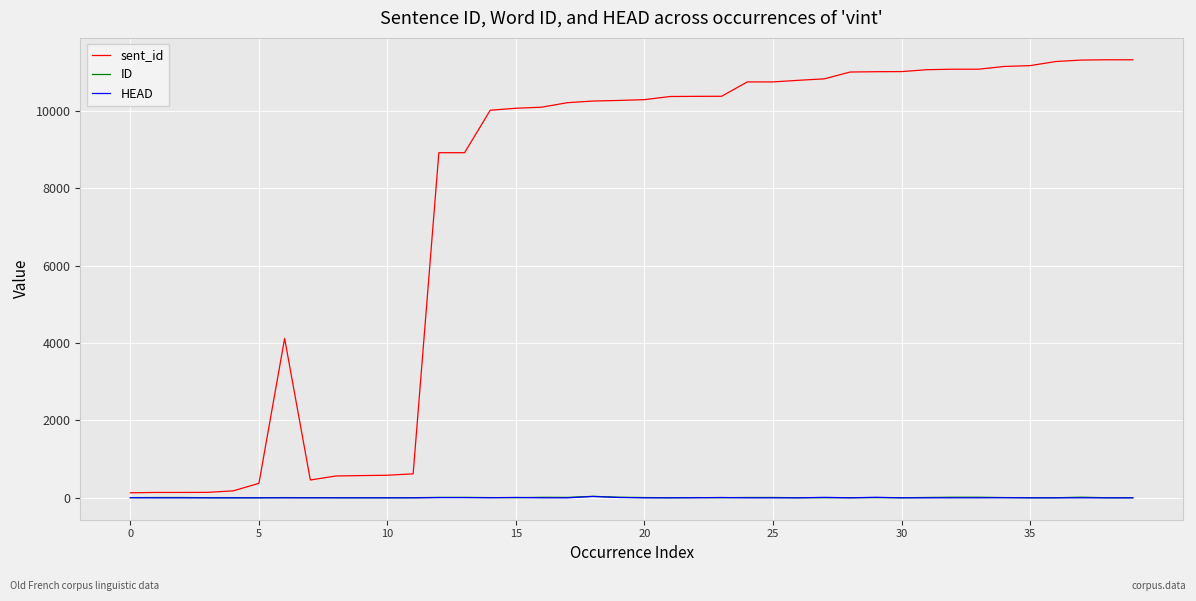

Which series has the largest total across all categories?

sent_id